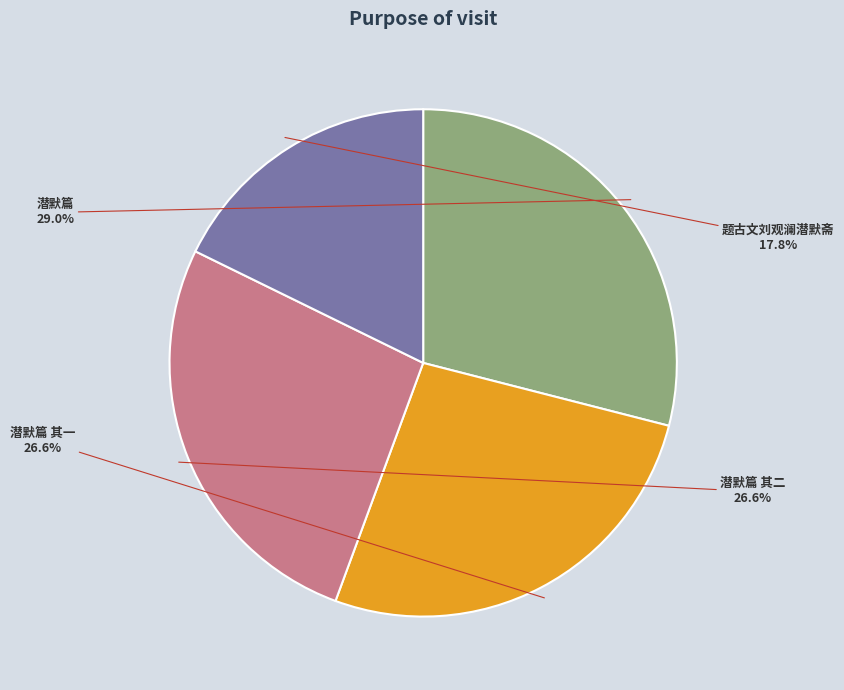

To the nearest percent, what is the average slice percentage?

25%